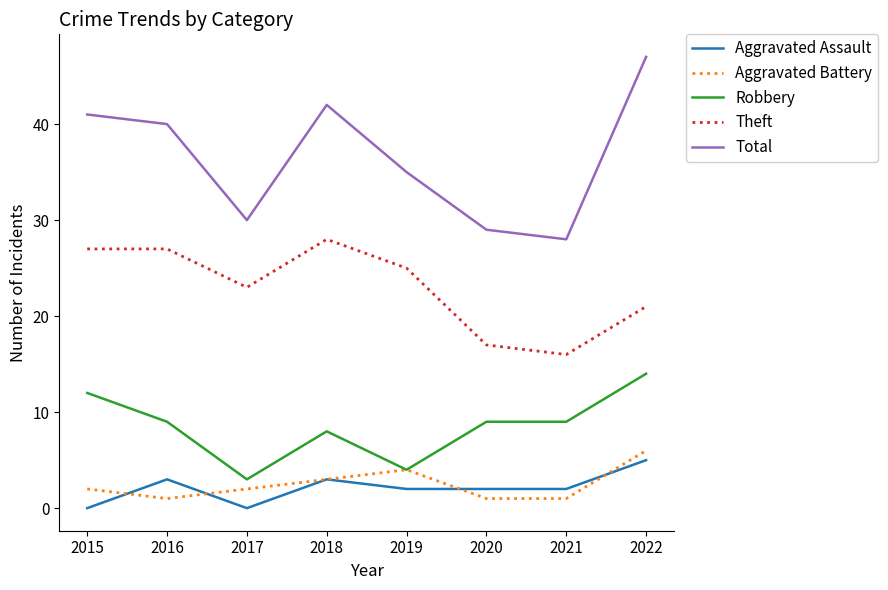

True or false: Robbery and Theft intersect in this chart.

False